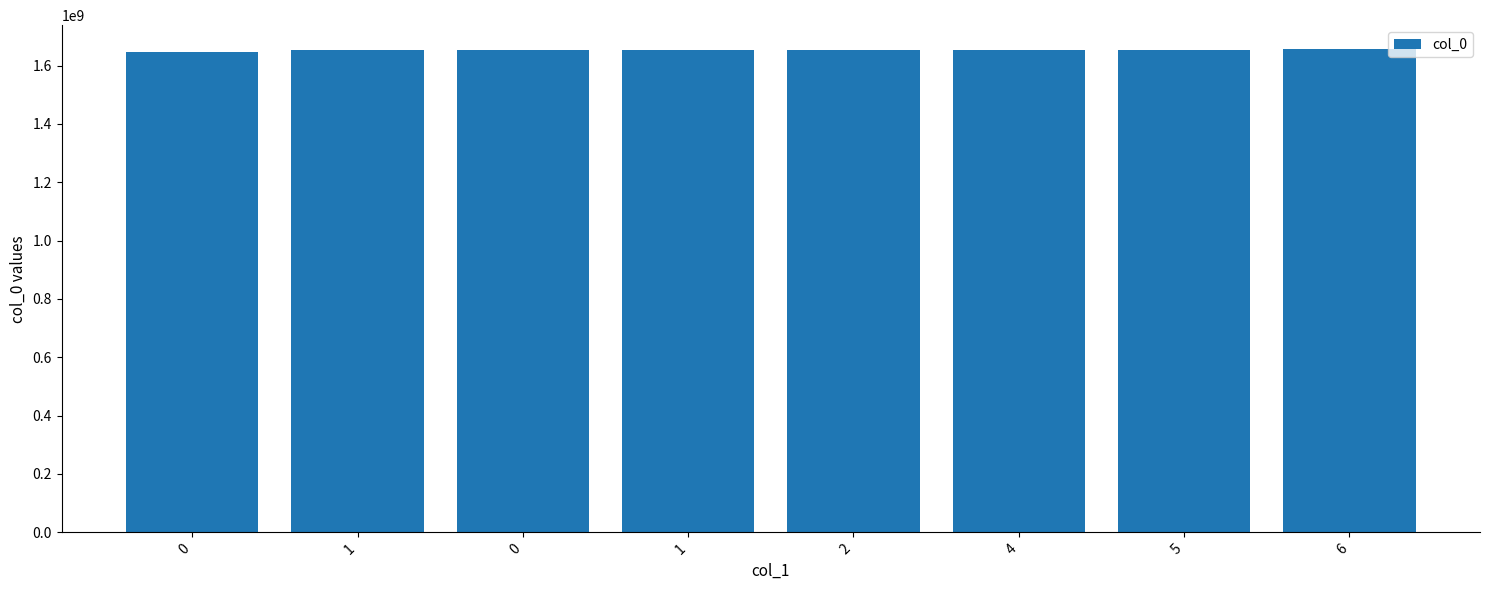

What is the ratio of the value at 4 to the value at 5?

1.0